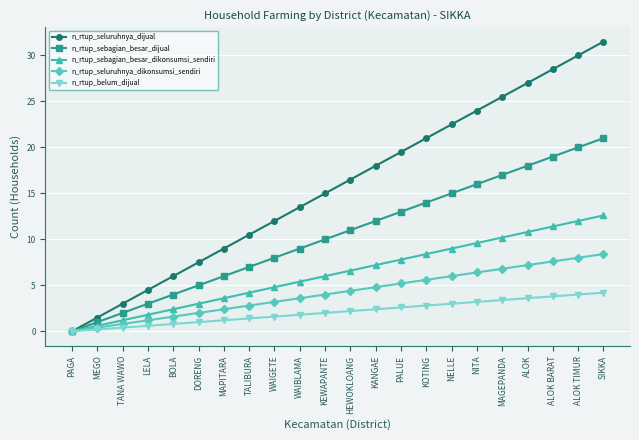

Rank the categories by n_rtup_sebagian_besar_dikonsumsi_sendiri value from lowest to highest.

PAGA, MEGO, TANA WAWO, LELA, BOLA, DORENG, MAPITARA, TALIBURA, WAIGETE, WAIBLAMA, KEWAPANTE, HEWOKLOANG, KANGAE, PALUE, KOTING, NELLE, NITA, MAGEPANDA, ALOK, ALOK BARAT, ALOK TIMUR, SIKKA